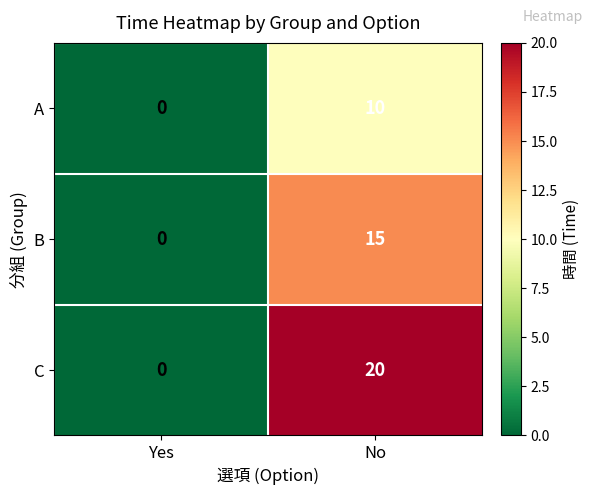

The value of C at No is 20. True or false?

True